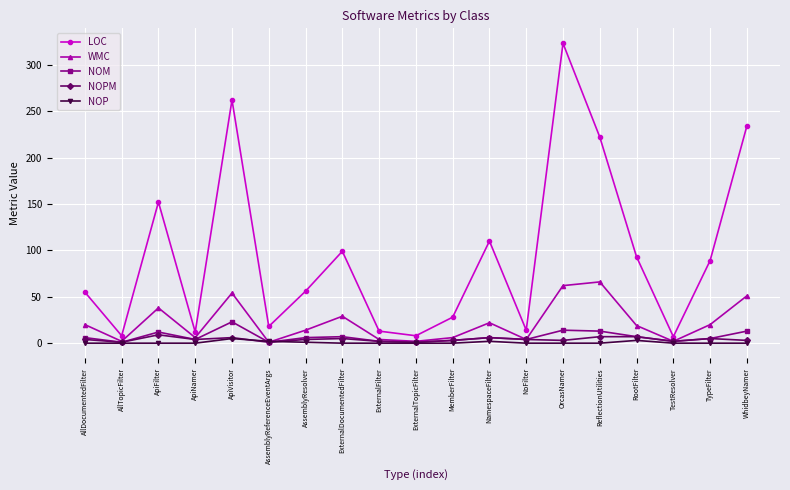

What position from the right is MemberFilter?

9